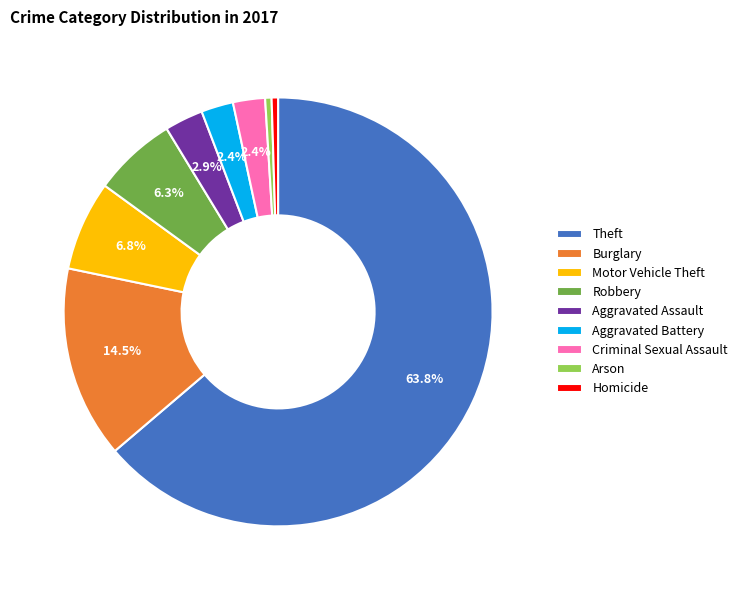

Between Homicide and Criminal Sexual Assault, which is larger?

Criminal Sexual Assault